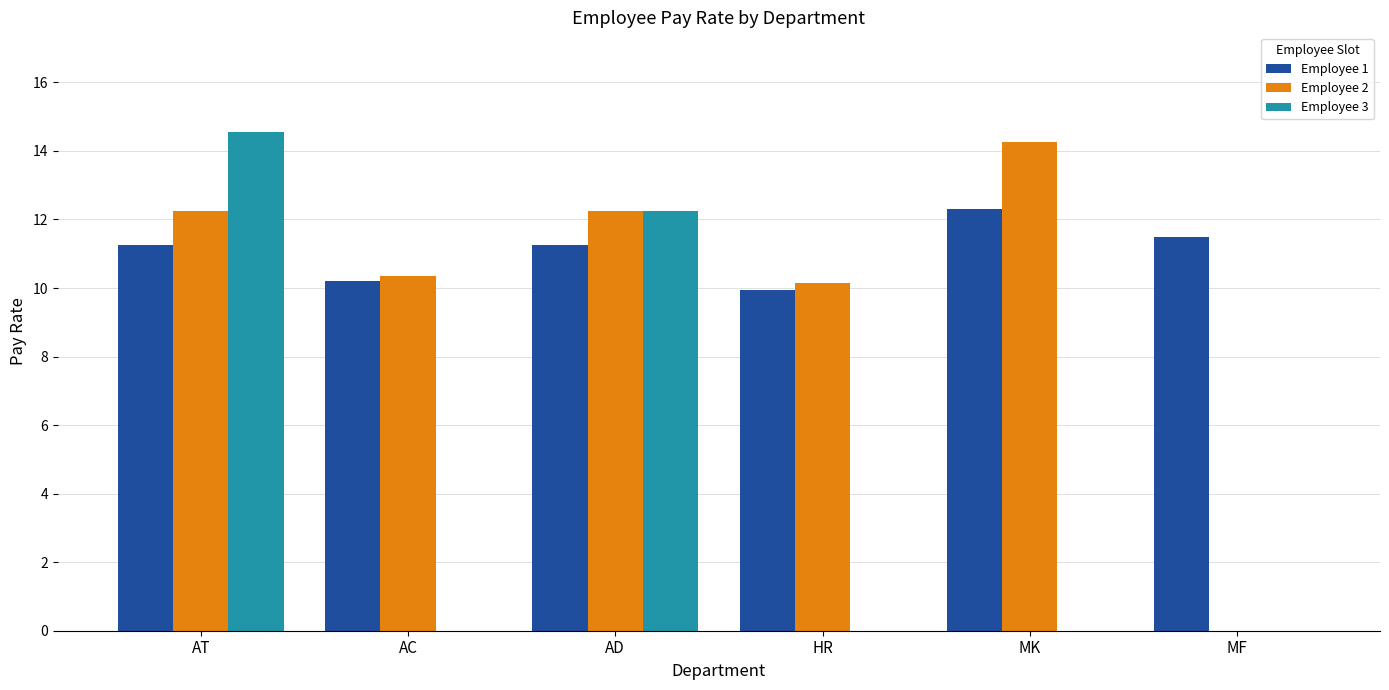

True or false: Employee 1 has a value of 5.1 at AD.

False